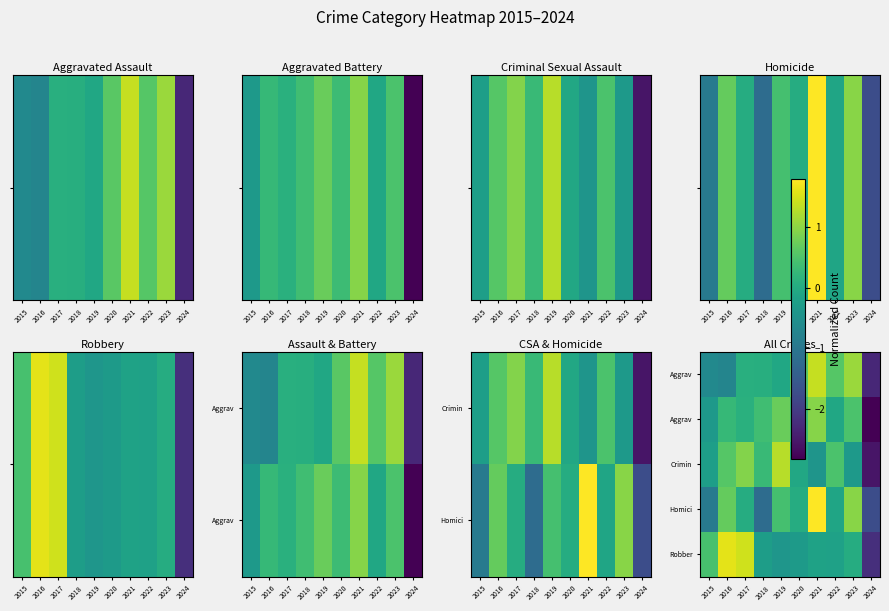

At which category is the sum across all series the highest?

2021